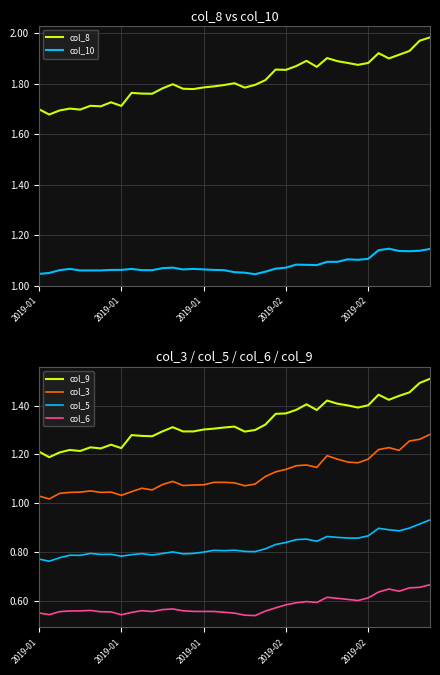

Is the value of col_9 at 19 greater than the value of col_6 at 18?

Yes